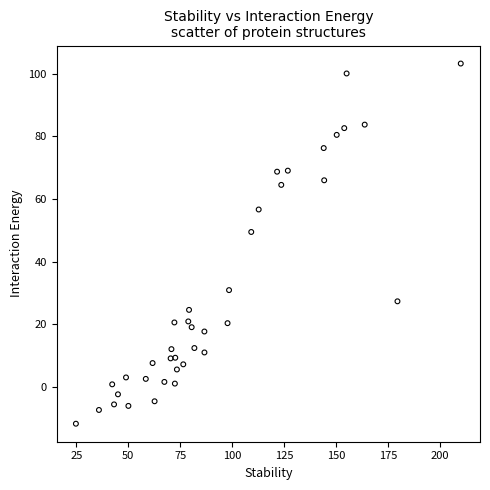

What is the range of X values (max minus min)?

185.3